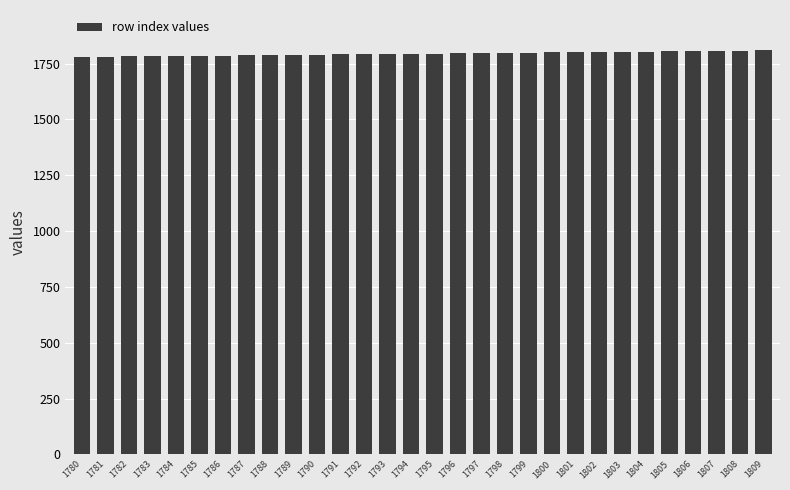

Approximately how many times larger is the value at 1795 compared to 1804?

1.0